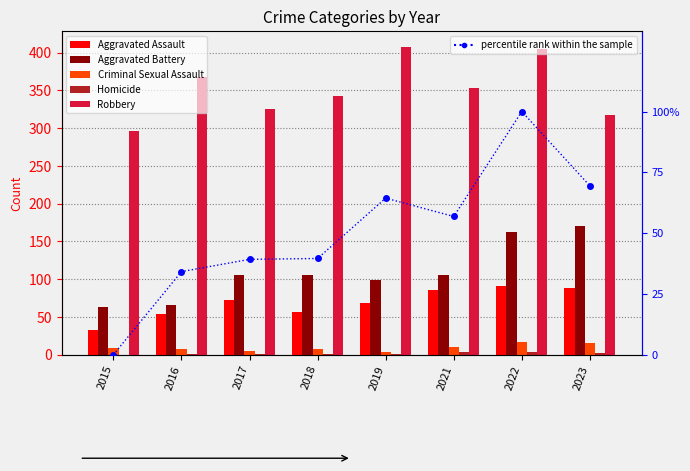

Where is Criminal Sexual Assault nearest to the value 10?

2021